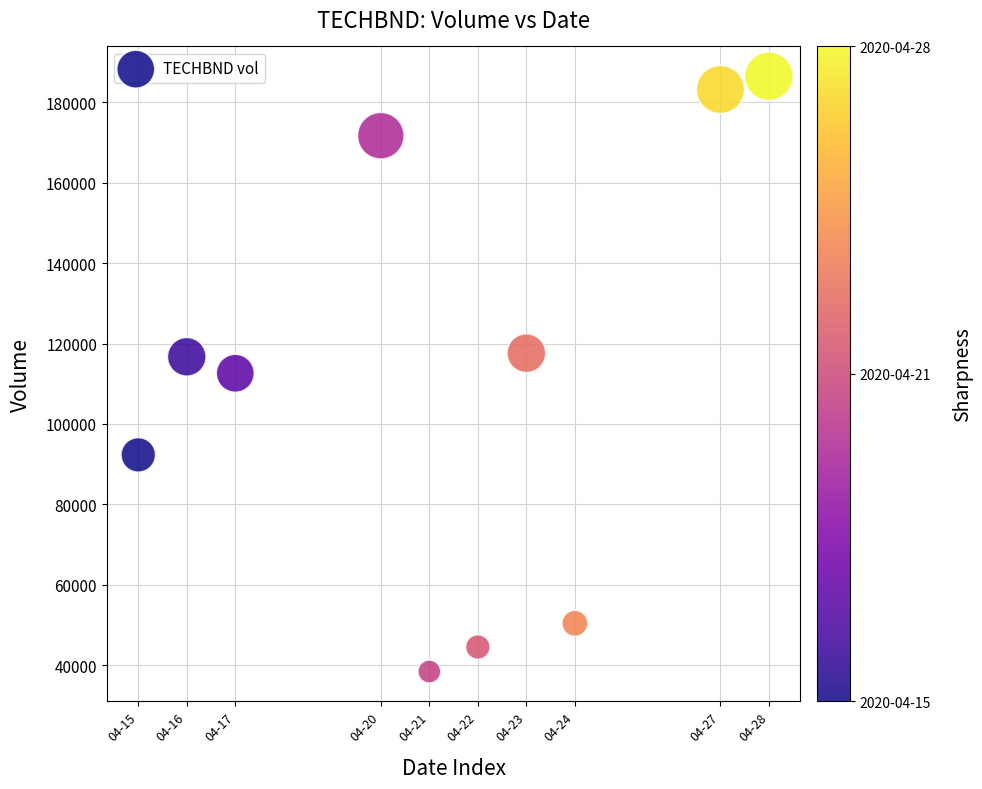

What is the range of Y values (max minus min)?

148100